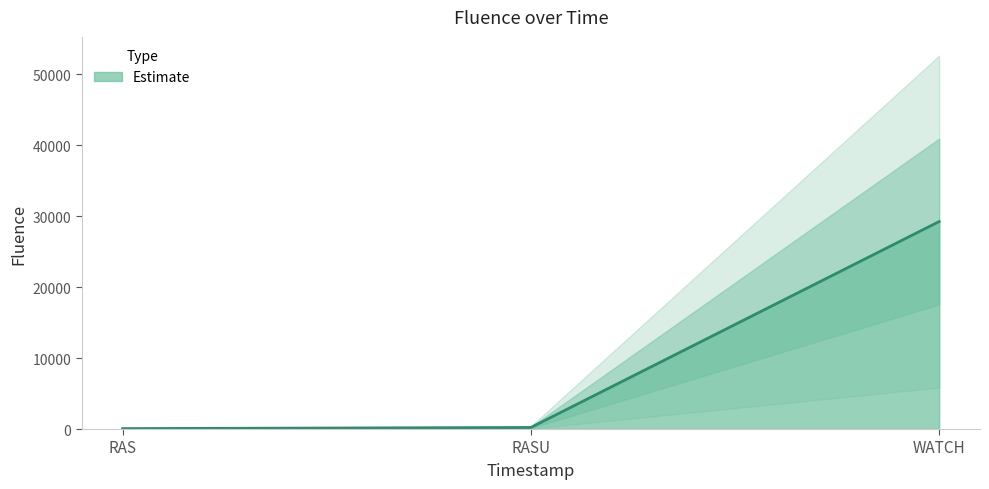

What is the change in value from RAS to WATCH?

+29184